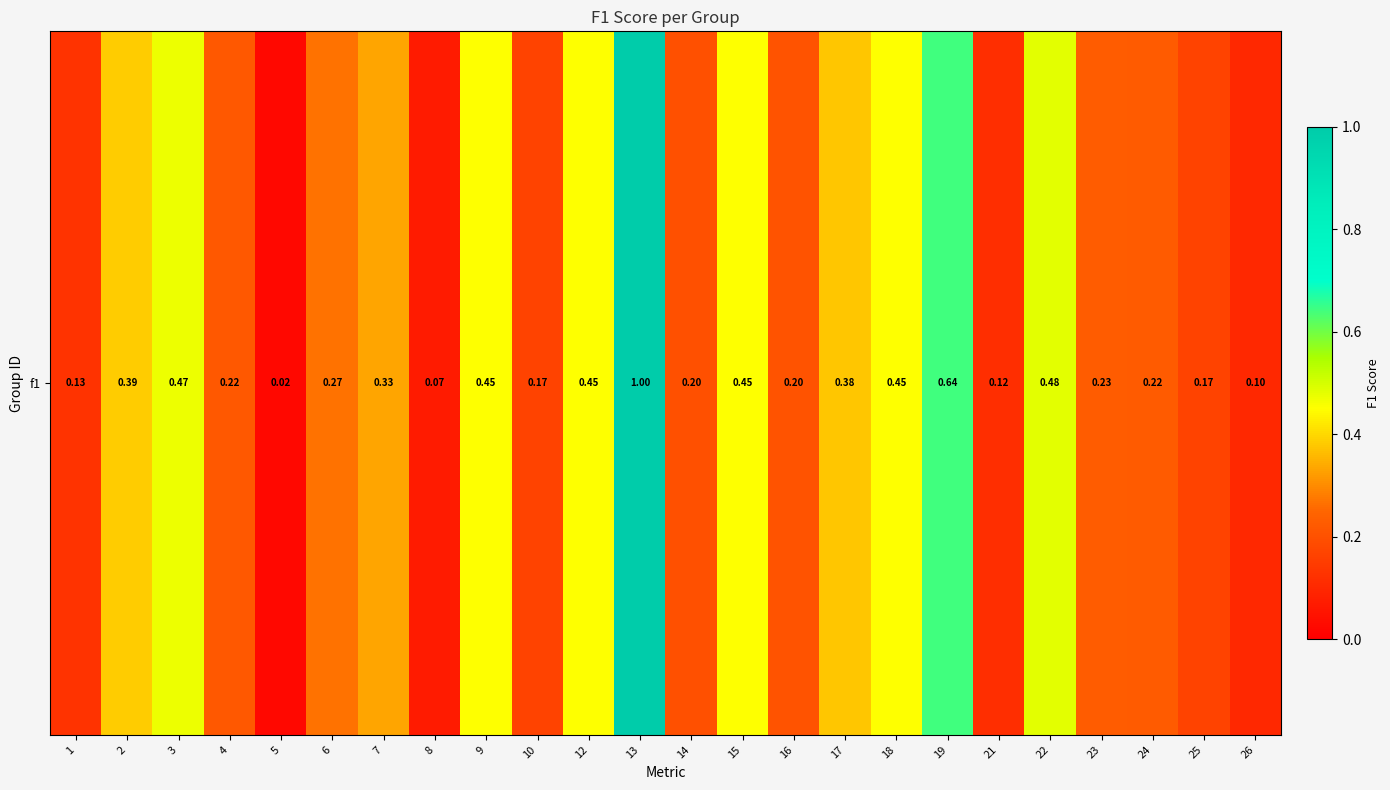

The chart shows a value of 0.2 at 14. True or false?

True